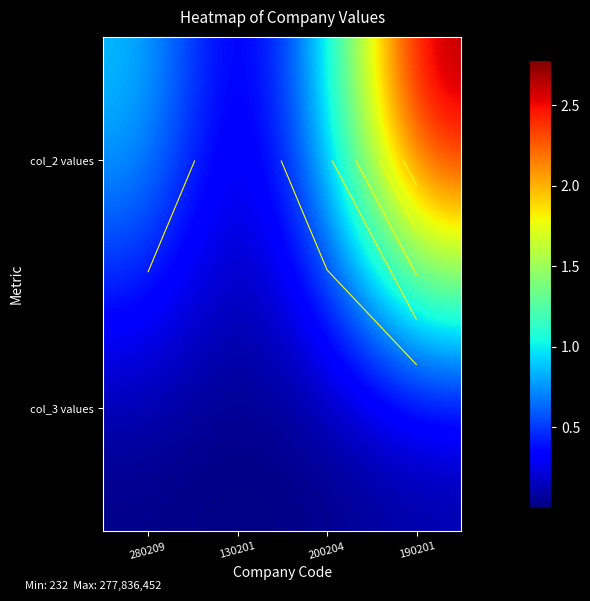

List the series in order of their peak value, highest first.

col_2 values, col_3 values